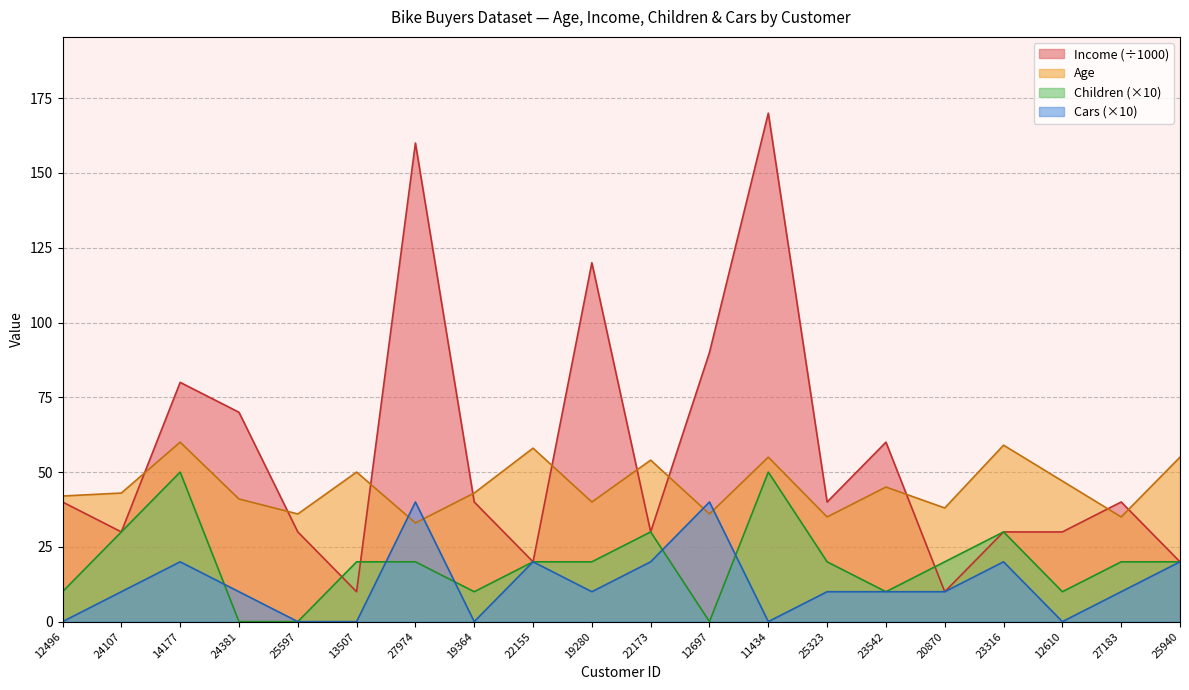

What is the difference between the second highest and minimum values in the Income series?

150